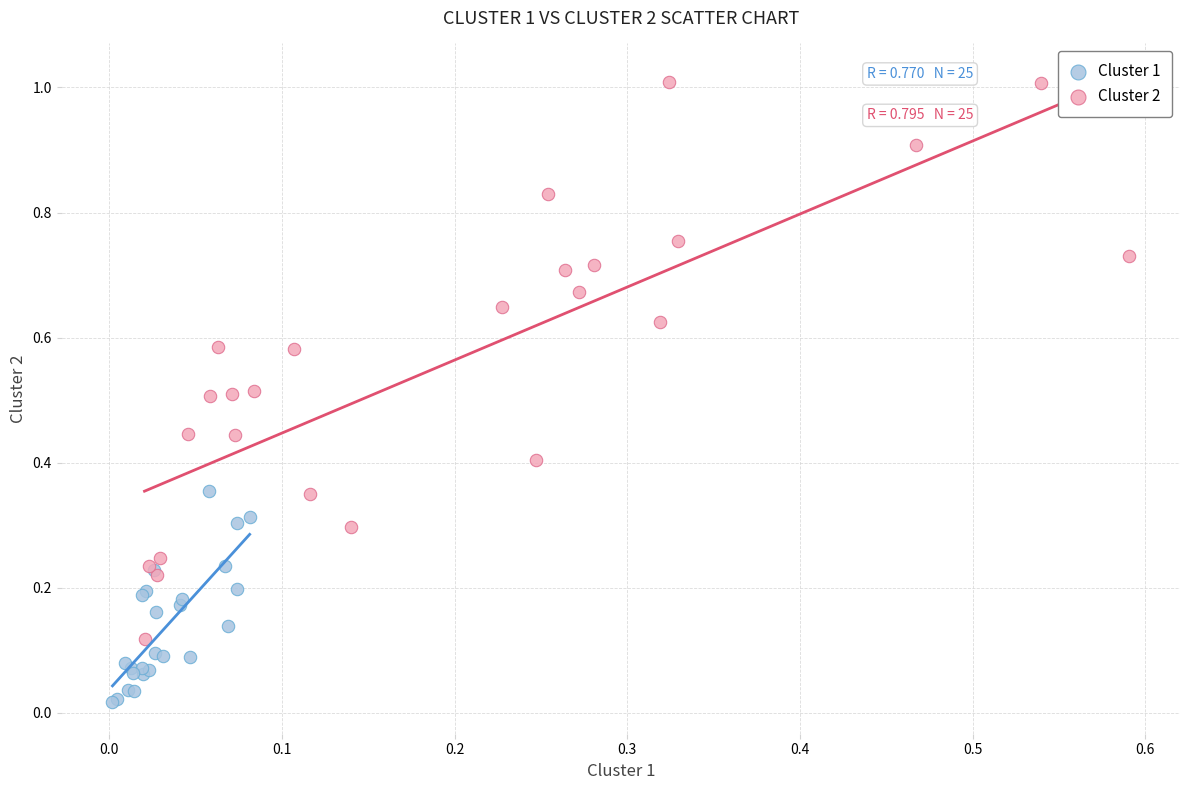

Which series contains the lowest Y value?

Cluster 1